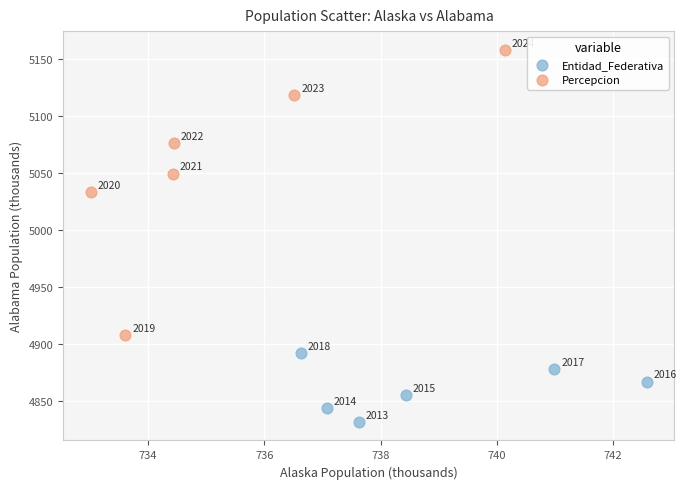

What are all the series names shown in the legend?

Entidad_Federativa, Percepcion